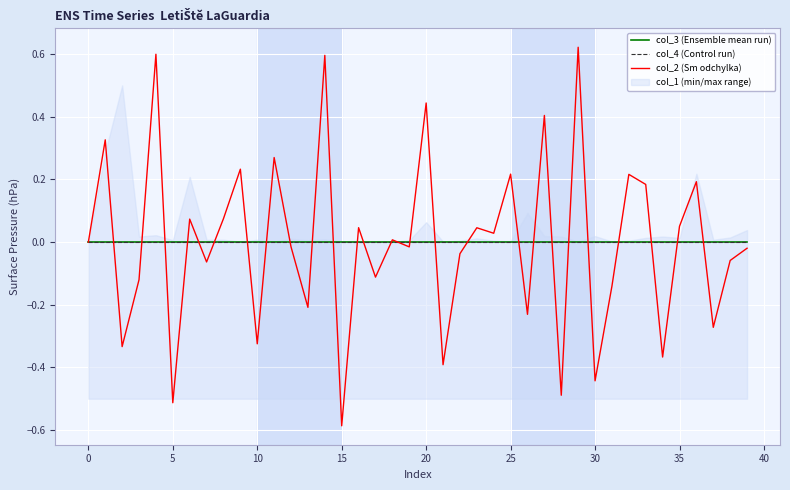

At which category is the sum across all series the highest?

29